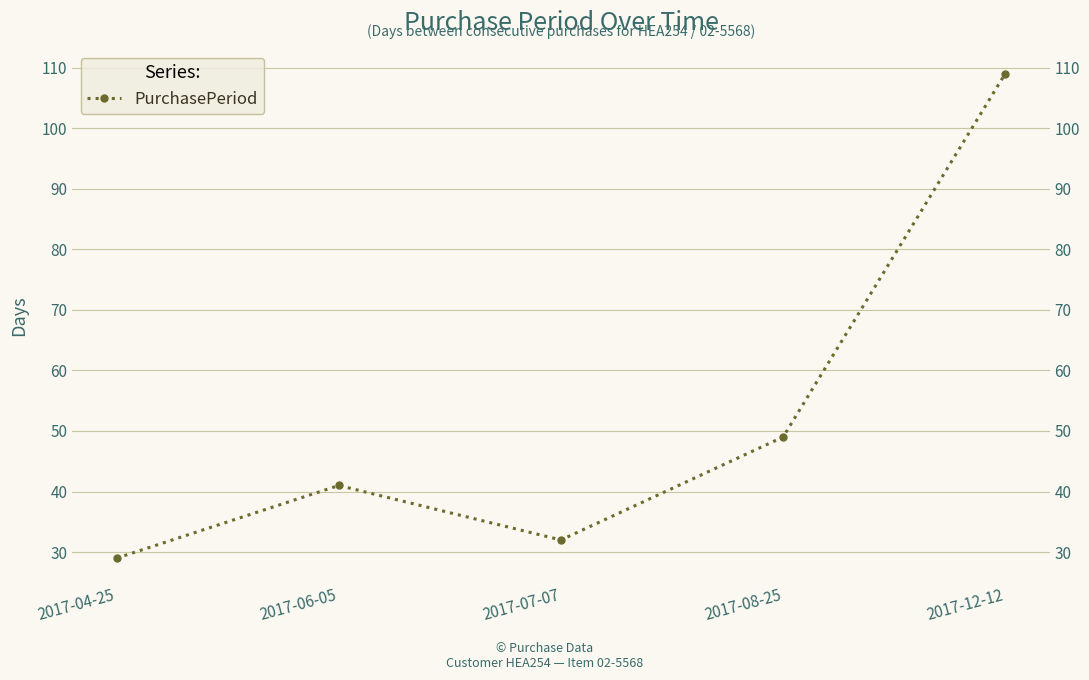

Is it true that the value at 2017-08-25 is 49?

True